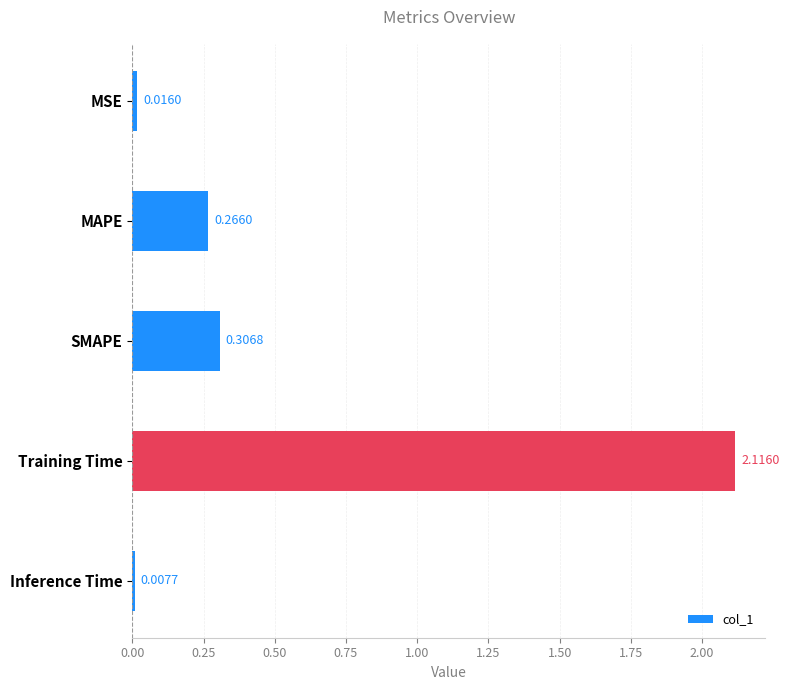

What is the sum of all values?

2.7